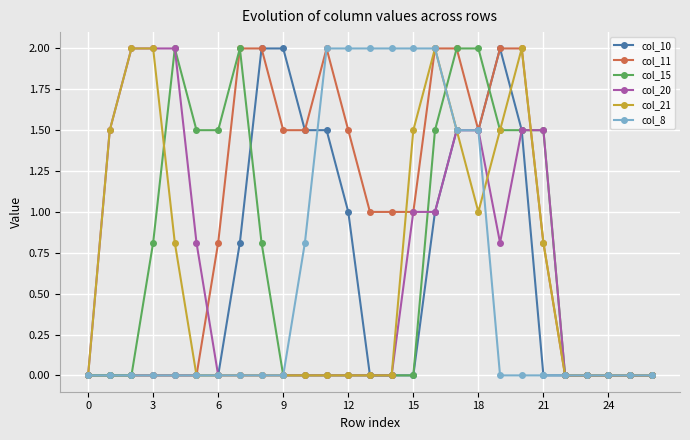

Which series has the largest total across all categories?

col_11